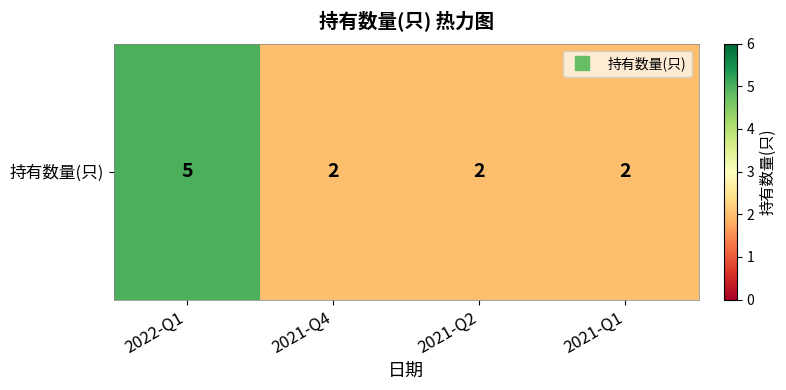

What is the ratio of the value at 2022-Q1 to the value at 2021-Q2?

2.5